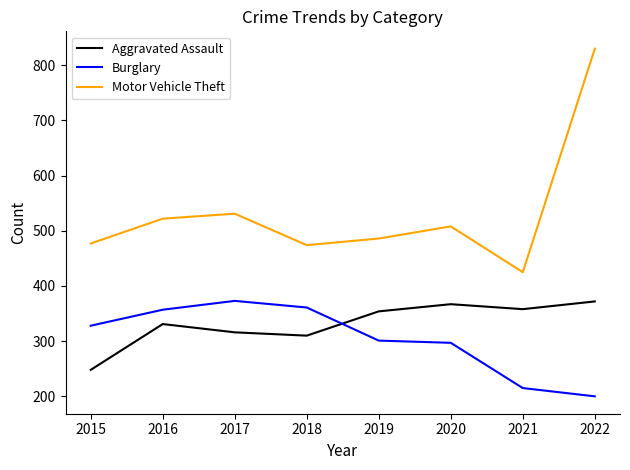

How many interior local peaks does the Aggravated Assault series have?

2